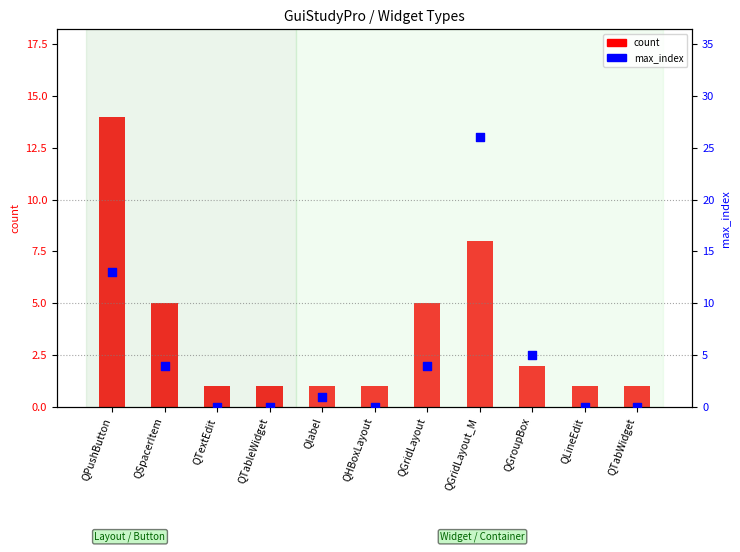

At how many categories does at least one series exceed 6?

2